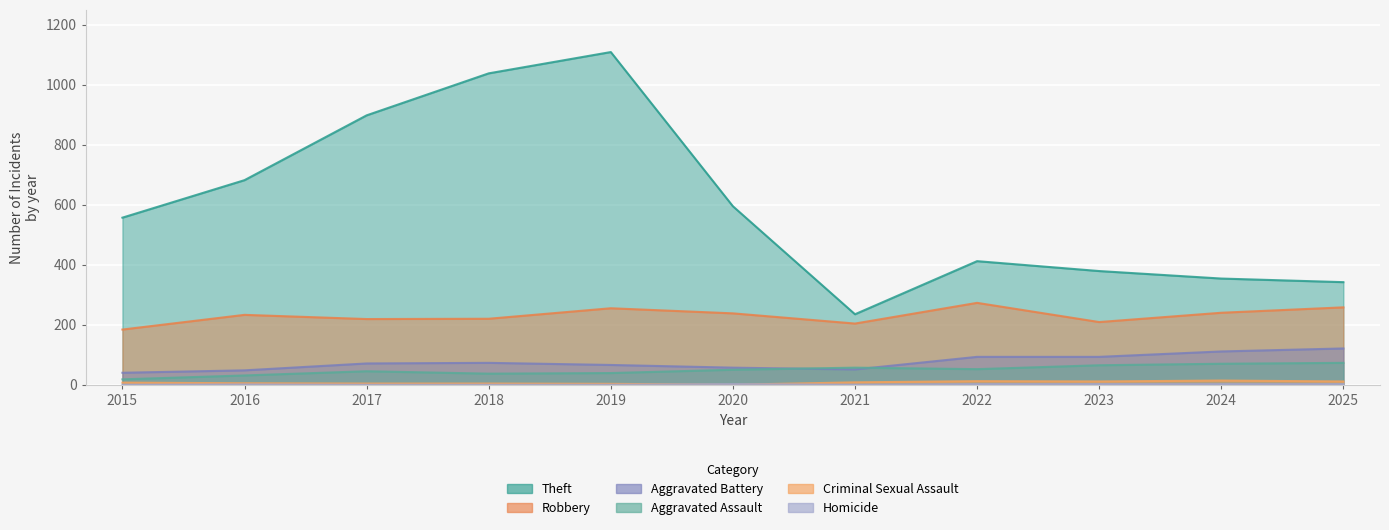

True or false: Homicide and Theft intersect in this chart.

False